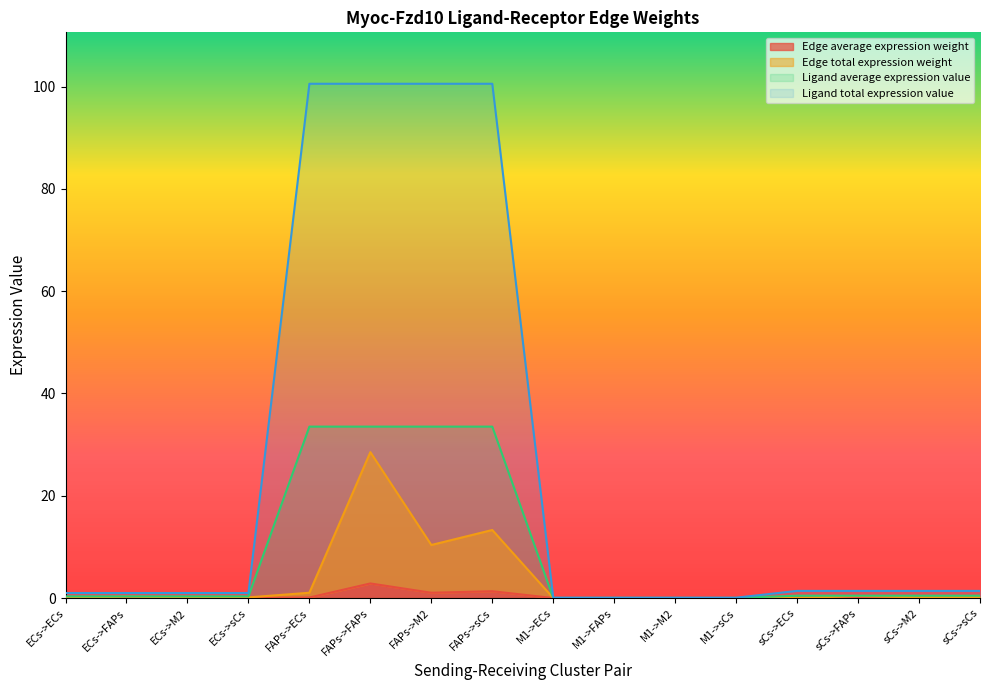

Rank the categories by Edge total expression weight value from highest to lowest.

FAPs->FAPs, FAPs->sCs, FAPs->M2, FAPs->ECs, sCs->FAPs, ECs->FAPs, sCs->sCs, sCs->M2, ECs->sCs, ECs->M2, M1->FAPs, sCs->ECs, ECs->ECs, M1->sCs, M1->M2, M1->ECs